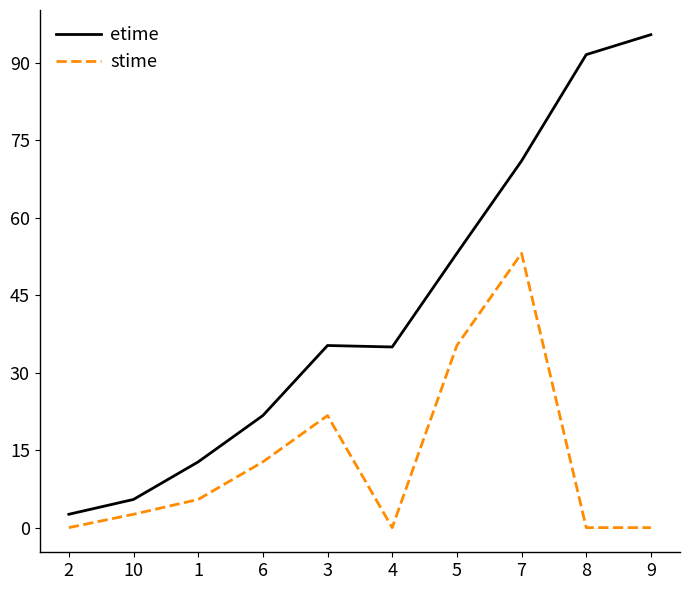

List the series in order of their overall mean, highest first.

etime, stime